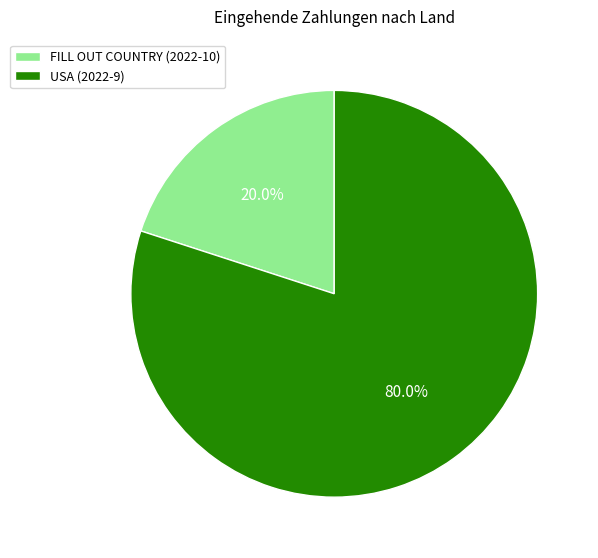

Between USA (2022-9) and FILL OUT COUNTRY (2022-10), which is larger?

USA (2022-9)